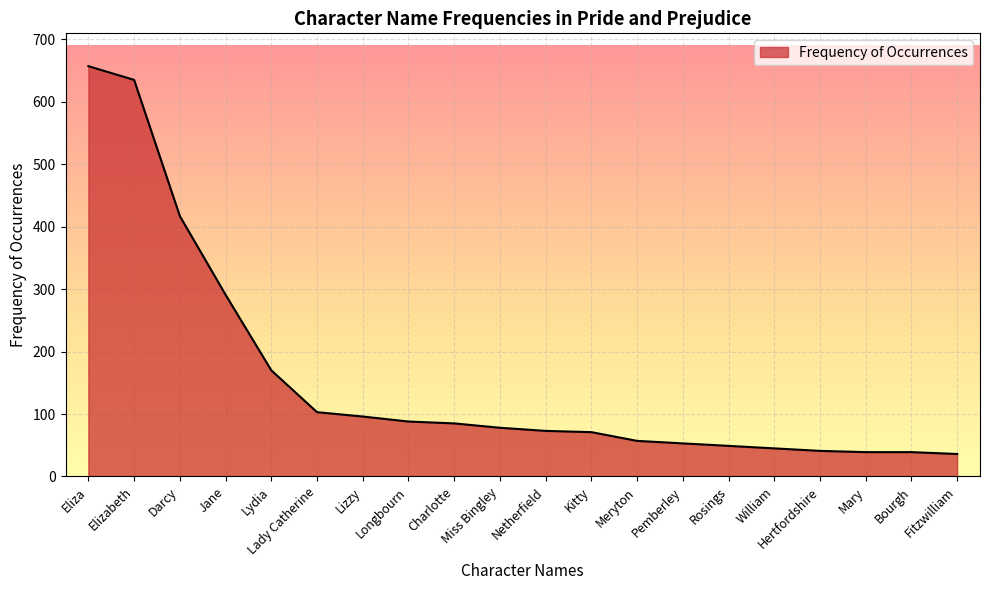

What is the maximum value shown in the chart?

657